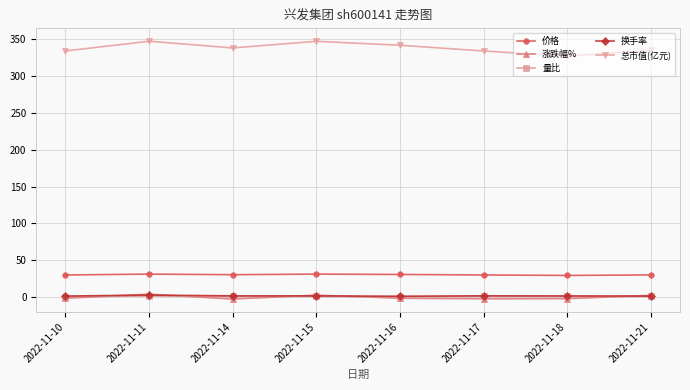

What is the highest value of the 价格 series?

31.2